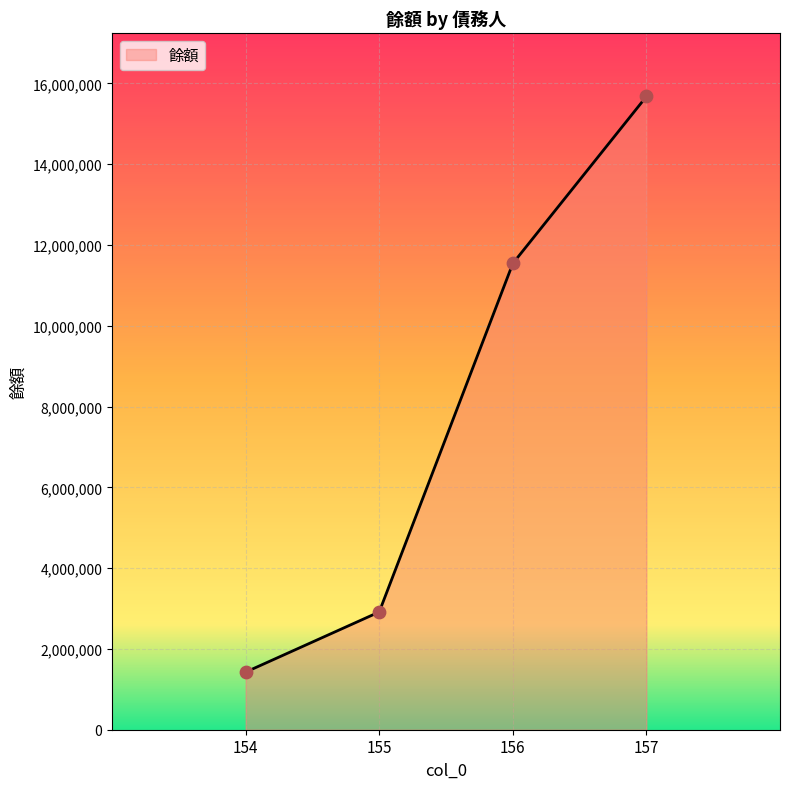

Which has a higher value, 154 or 155?

155